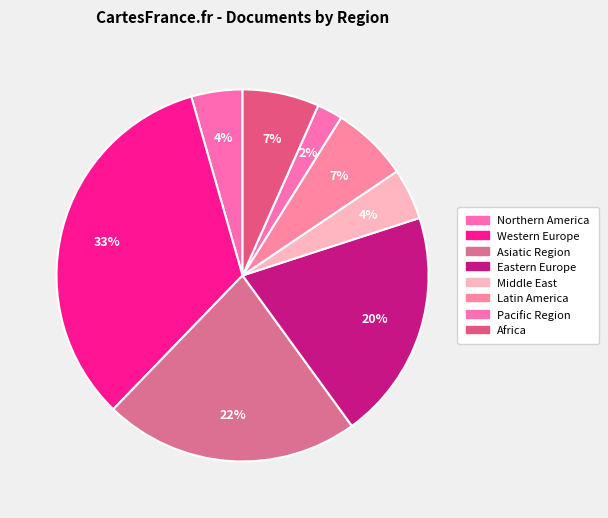

To the nearest percent, what is the combined percentage of Asiatic Region and Eastern Europe?

42%